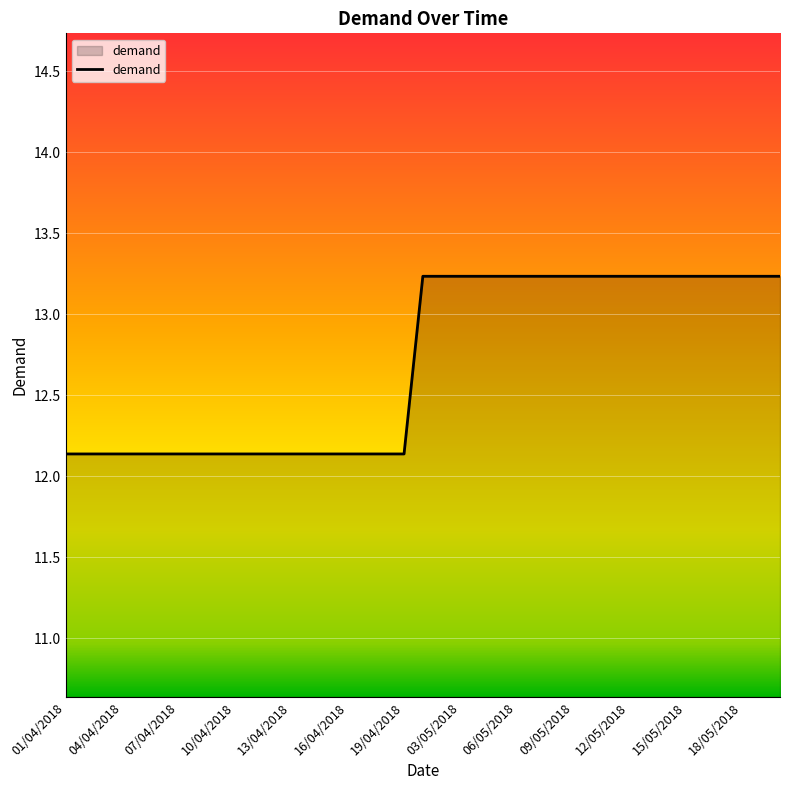

What is the greatest value displayed?

13.2